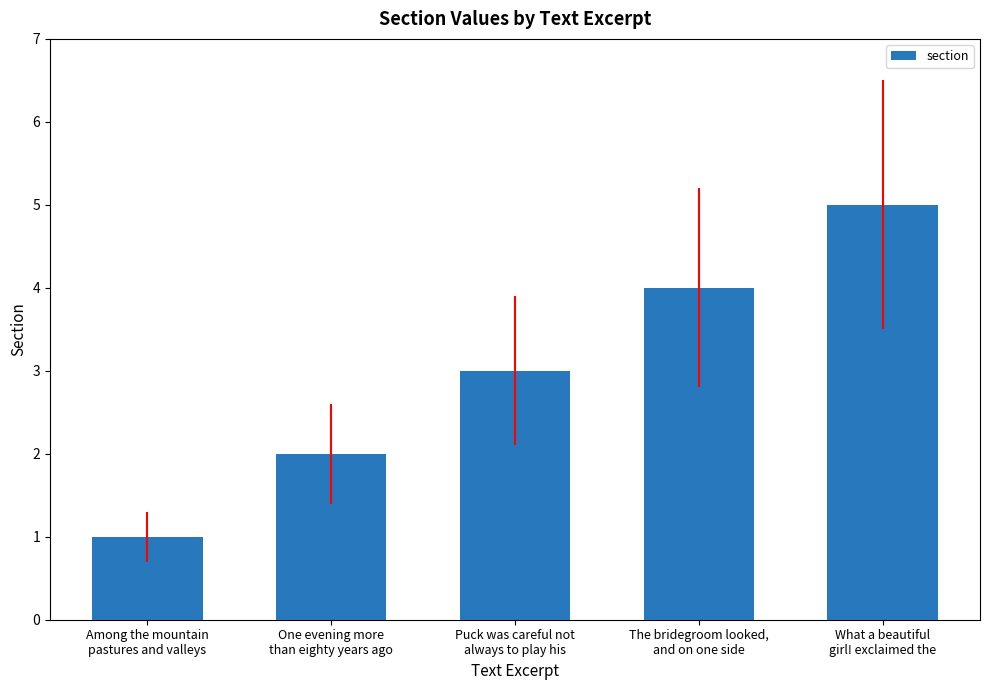

What is the difference between the values at What a beautiful
girl! exclaimed the and Puck was careful not
always to play his?

2